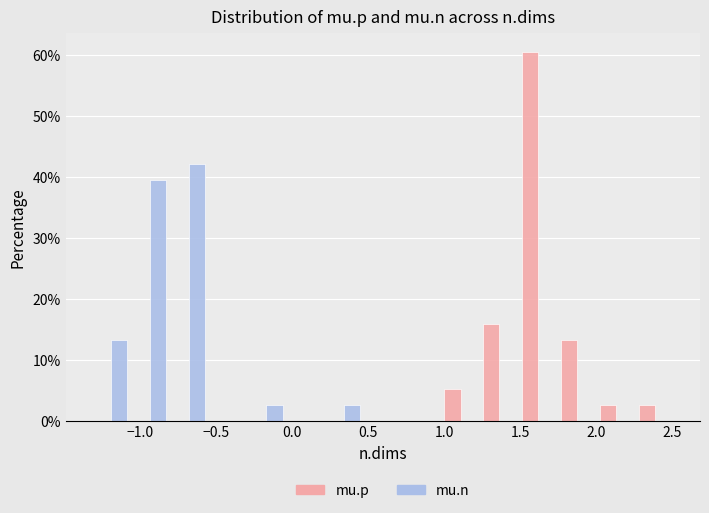

Reading left to right, list every range on the x-axis with the height of the bar of each series over it. Neither the bar edges nor the heights are printed on the chart, so give them approximately, as read against the axes.

-1.30 to -1.05: mu.p=0	mu.n=13
-1.05 to -0.80: mu.p=0	mu.n=39
-0.80 to -0.55: mu.p=0	mu.n=42
-0.55 to -0.30: mu.p=0	mu.n=0
-0.30 to -0.05: mu.p=0	mu.n=3
-0.05 to 0.20: mu.p=0	mu.n=0
0.20 to 0.45: mu.p=0	mu.n=3
0.45 to 0.70: mu.p=0	mu.n=0
0.70 to 1.00: mu.p=0	mu.n=0
1.00 to 1.25: mu.p=5	mu.n=0
1.25 to 1.50: mu.p=16	mu.n=0
1.50 to 1.75: mu.p=61	mu.n=0
1.75 to 2.00: mu.p=13	mu.n=0
2.00 to 2.25: mu.p=3	mu.n=0
2.25 to 2.50: mu.p=3	mu.n=0